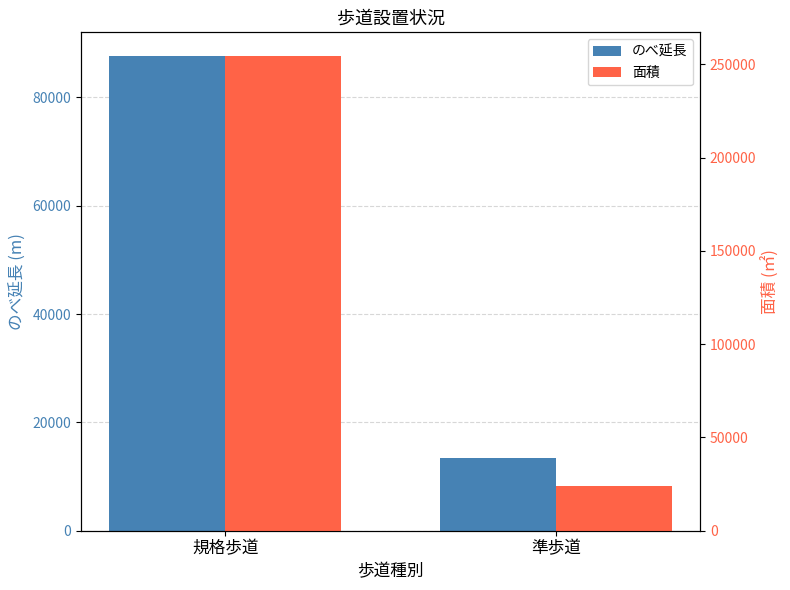

The value of のべ延長 at 準歩道 is 9386. True or false?

False